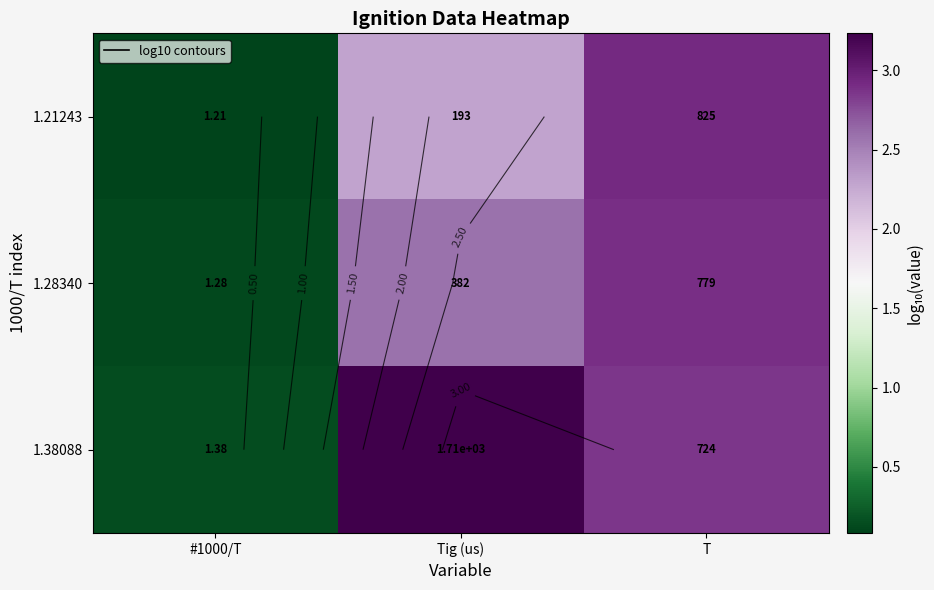

Which series changed the most between #1000/T and T?

1.21243